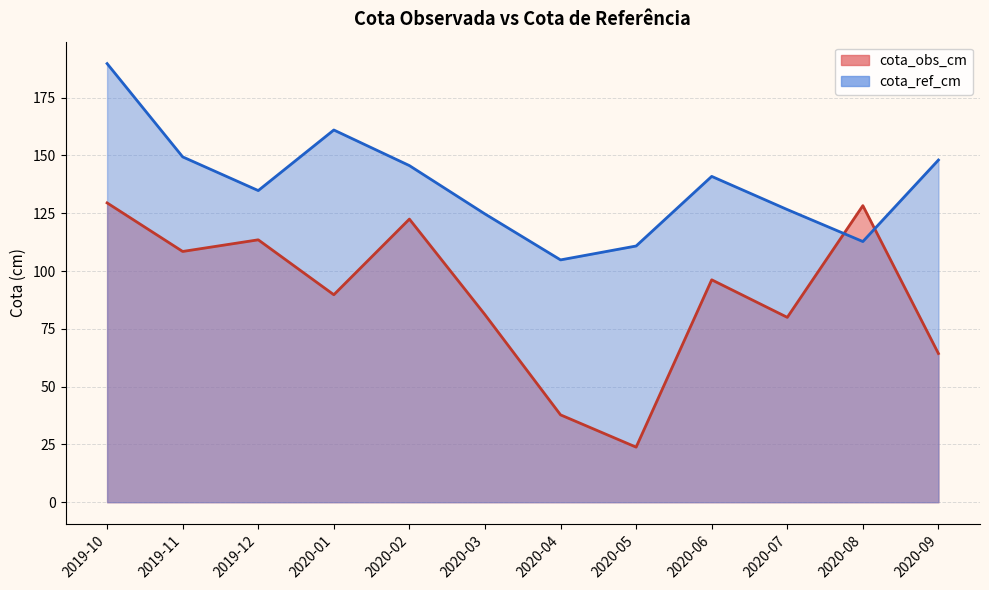

At 2020-02, list the series in order from smallest to largest.

cota_obs_cm, cota_ref_cm